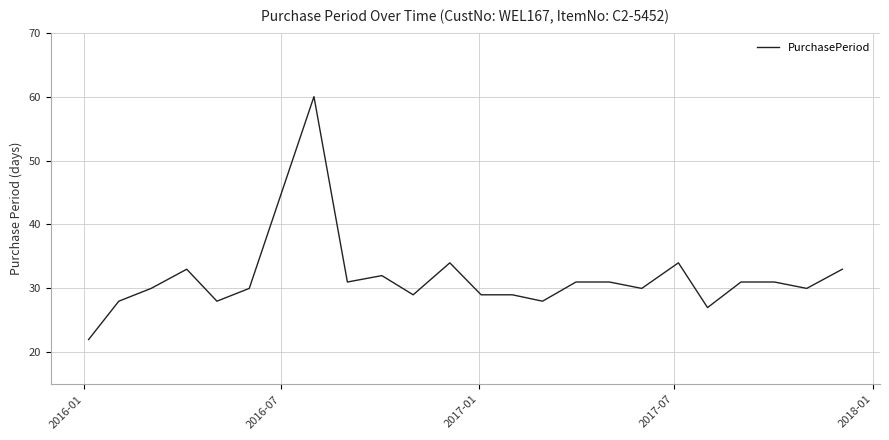

What is the difference between the maximum and minimum values?

38